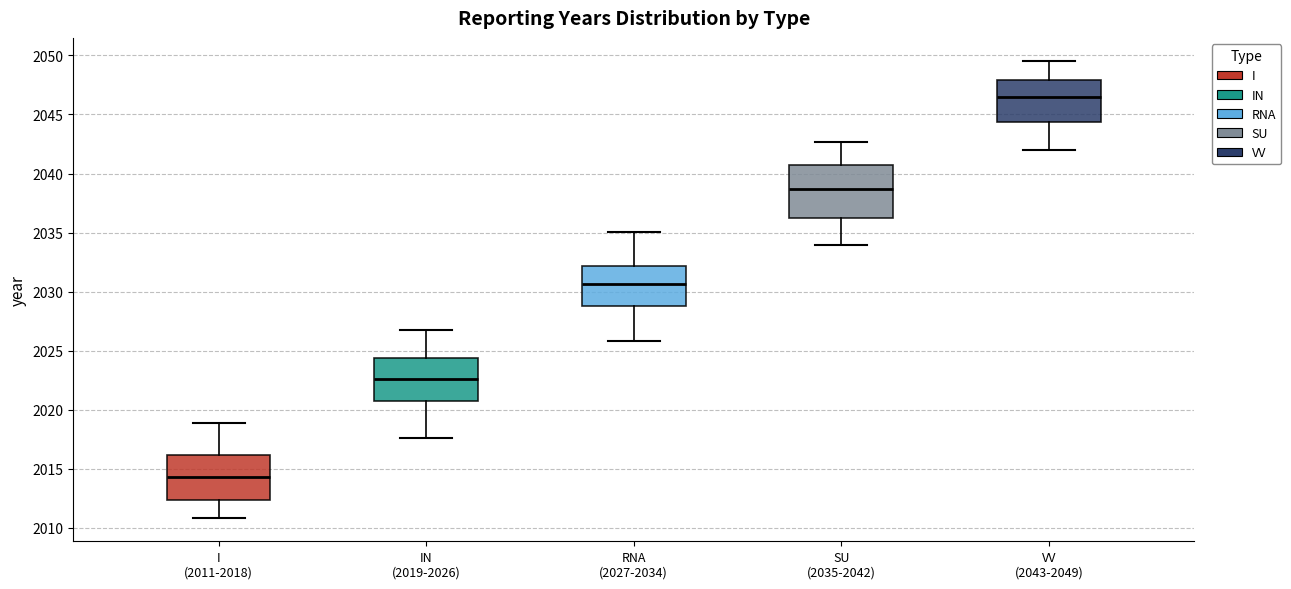

Reading left to right, read every box against the y-axis: the position of its median line, the range the box covers, and the ends of its whiskers. The values are not printed on the chart, so give them approximately, as read against the axis.

I (2011-2018): median 2014.5, box 2012.5 to 2016.0, whiskers 2011.0 to 2019.0
IN (2019-2026): median 2022.5, box 2020.5 to 2024.5, whiskers 2017.5 to 2027.0
RNA (2027-2034): median 2030.5, box 2029.0 to 2032.0, whiskers 2026.0 to 2035.0
SU (2035-2042): median 2038.5, box 2036.0 to 2040.5, whiskers 2034.0 to 2042.5
VV (2043-2049): median 2046.5, box 2044.5 to 2048.0, whiskers 2042.0 to 2049.5